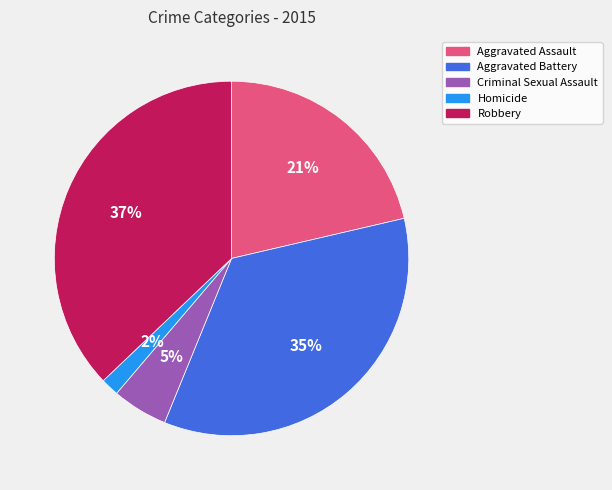

Does Aggravated Assault represent more than half of the total?

No